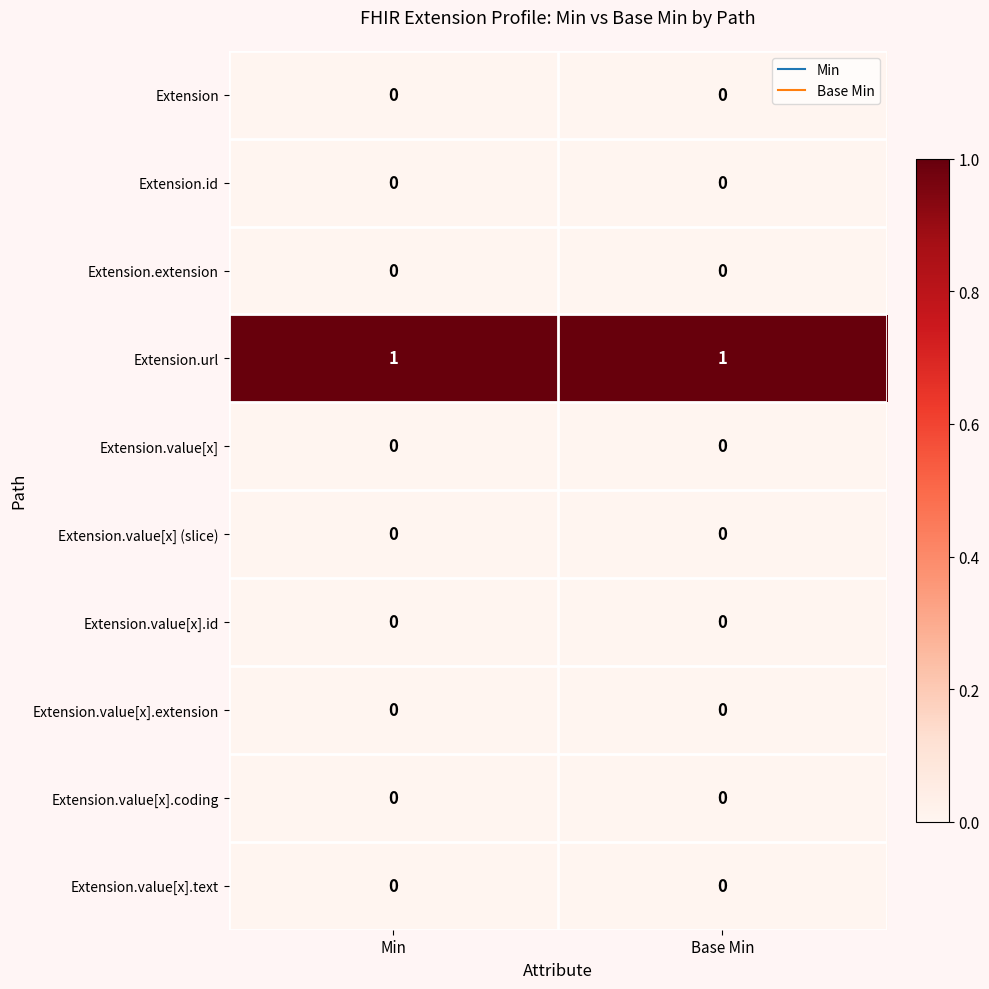

Which series has the largest total across all categories?

Extension.url